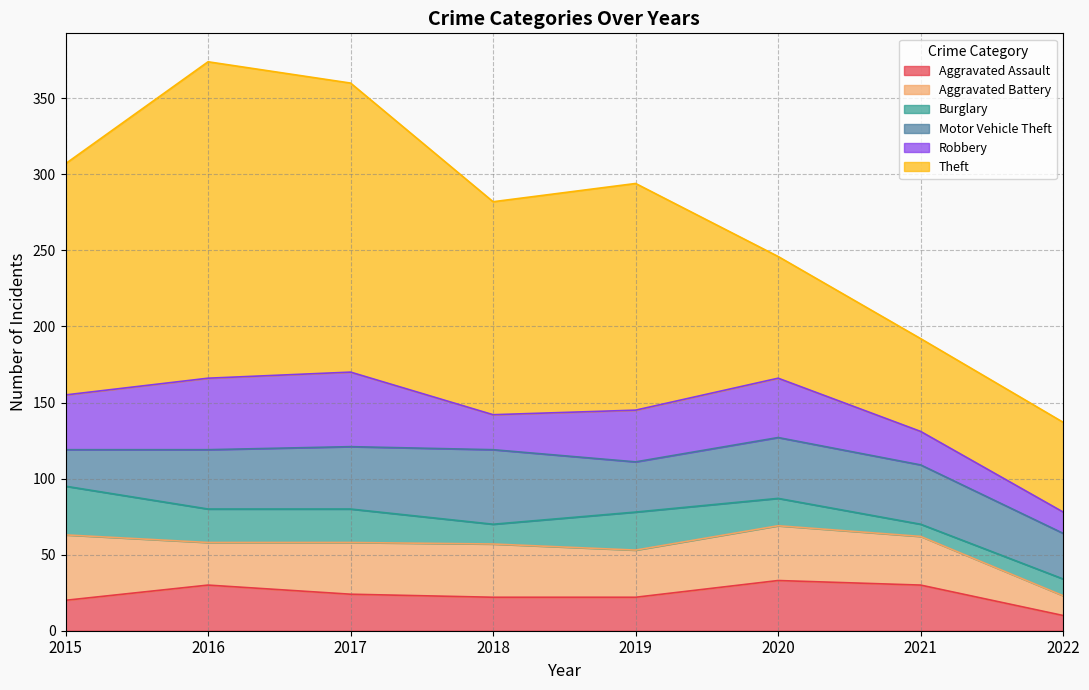

At which label does Aggravated Battery reach its minimum?

2022